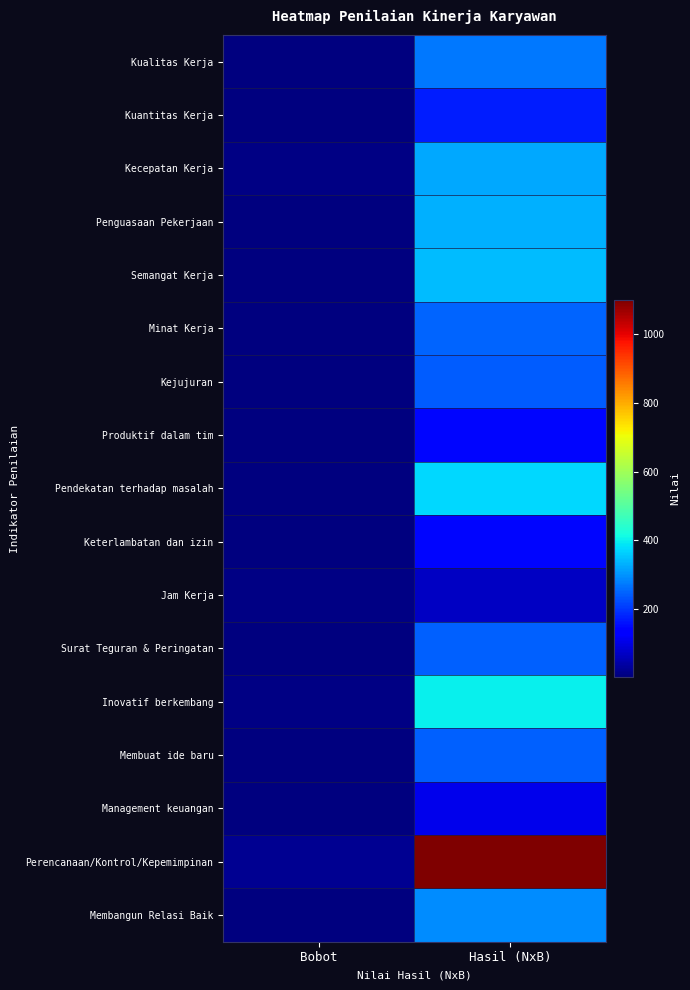

What is the difference between the highest and lowest values at Hasil (NxB)?

1030